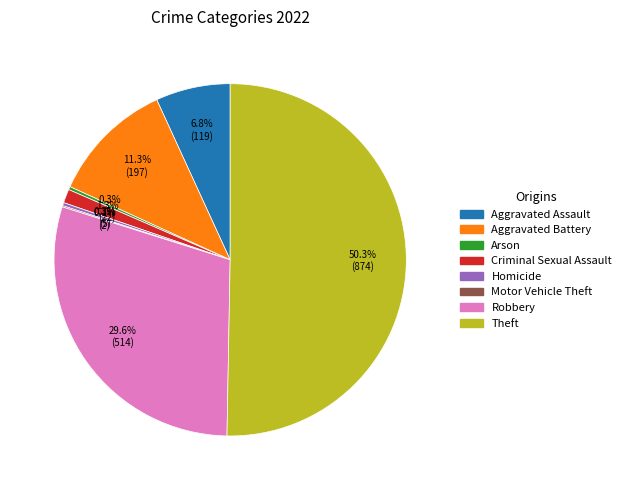

How much of the chart is everything except Aggravated Assault?

93.2%